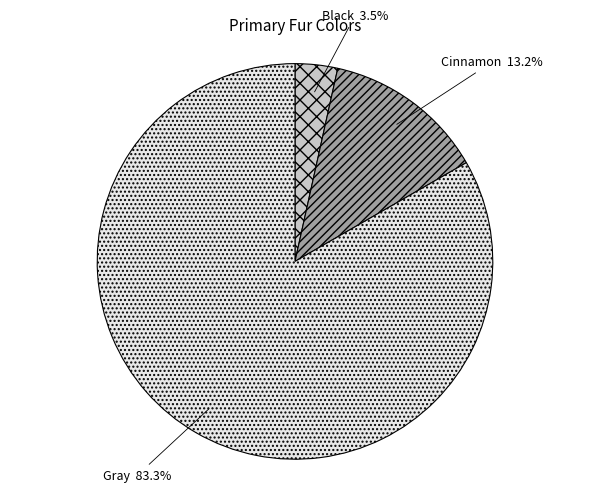

What is the ratio of the value at Black to the value at Cinnamon?

0.3